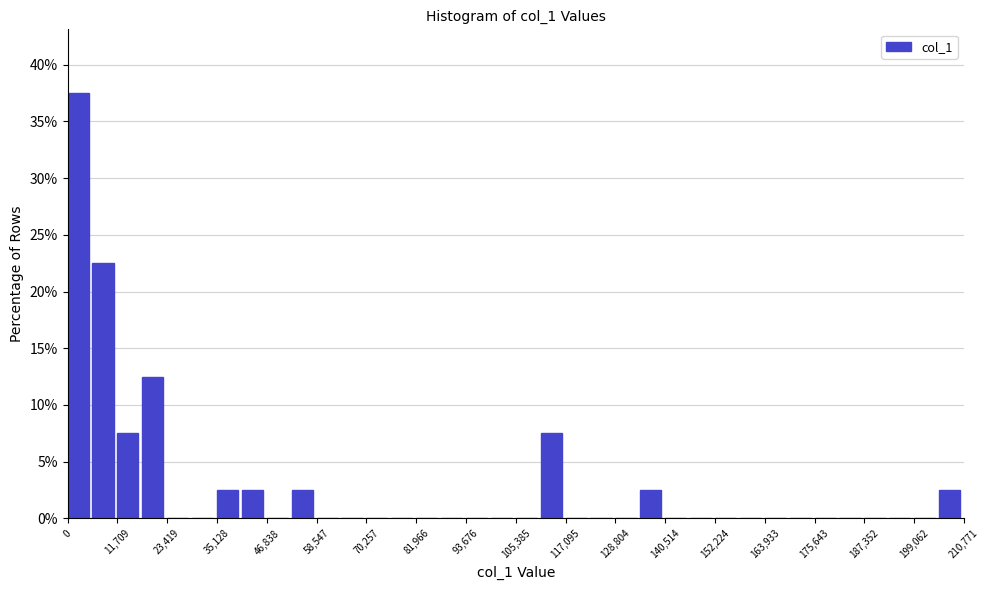

Read against the x-axis, roughly where is the centre of the tallest bar?

2000